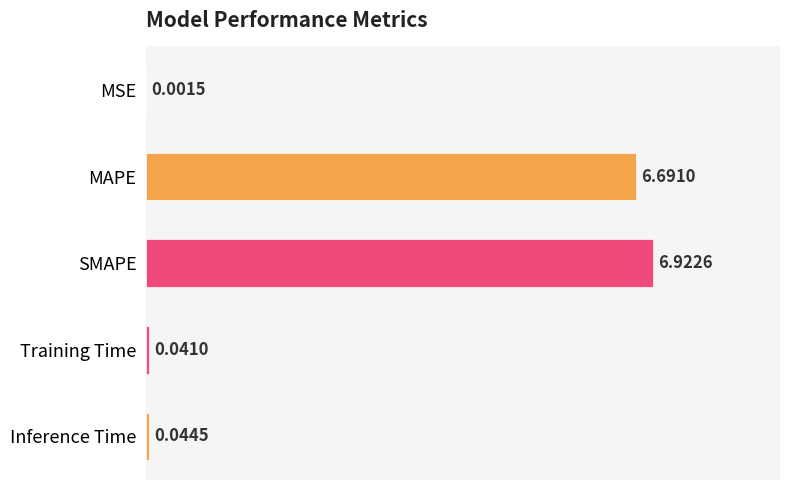

What is the change in value from SMAPE to Training Time?

-6.9